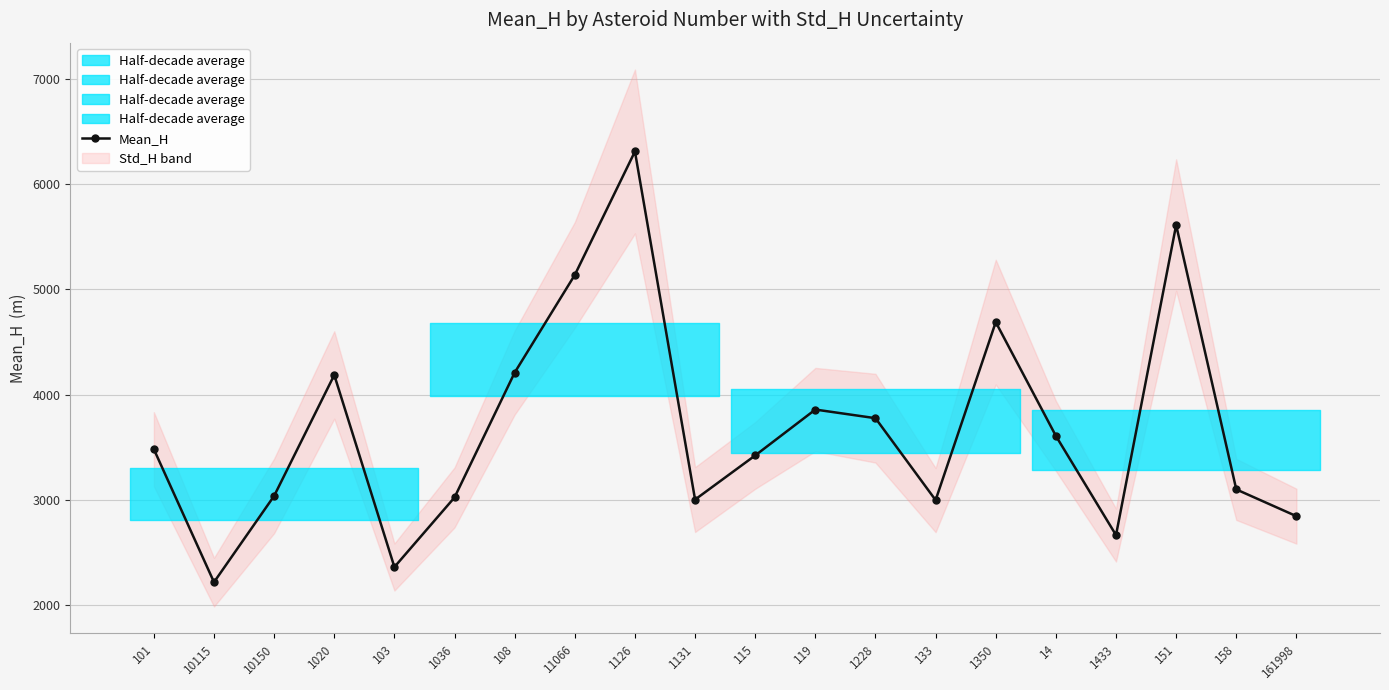

Reading left to right, list all the values displayed in this chart.

3481.6	2219.5	3038.6	4186.7	2363.2	3024.0	4209.3	5136.7	6308.7	3003.6	3422.7	3858.5	3776.5	2998.6	4688.7	3608.3	2666.3	5610.3	3100.2	2846.1